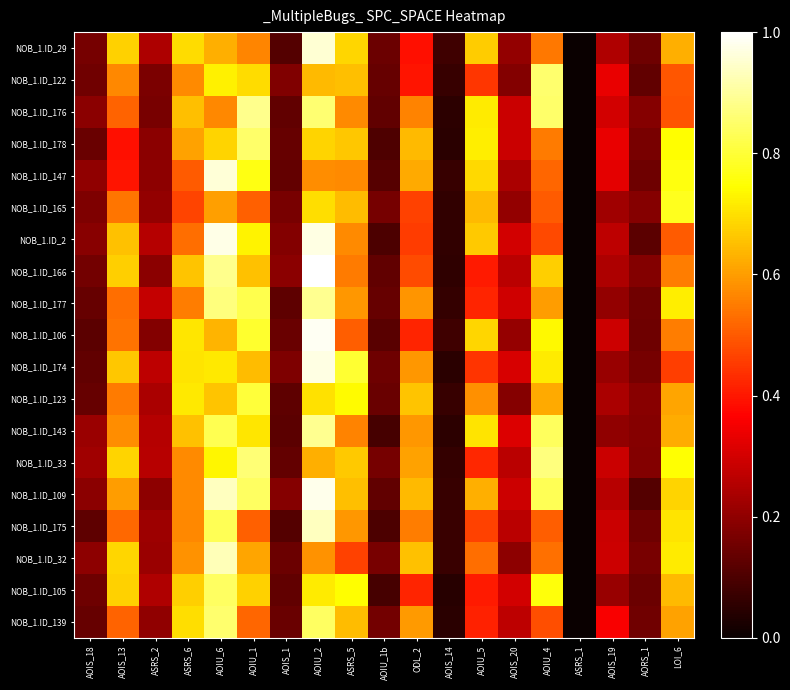

Rank the series by their maximum value, from lowest to highest.

NOB_1.ID_165, NOB_1.ID_123, NOB_1.ID_105, NOB_1.ID_178, NOB_1.ID_139, NOB_1.ID_122, NOB_1.ID_33, NOB_1.ID_176, NOB_1.ID_143, NOB_1.ID_177, NOB_1.ID_32, NOB_1.ID_175, NOB_1.ID_29, NOB_1.ID_147, NOB_1.ID_174, NOB_1.ID_2, NOB_1.ID_109, NOB_1.ID_106, NOB_1.ID_166